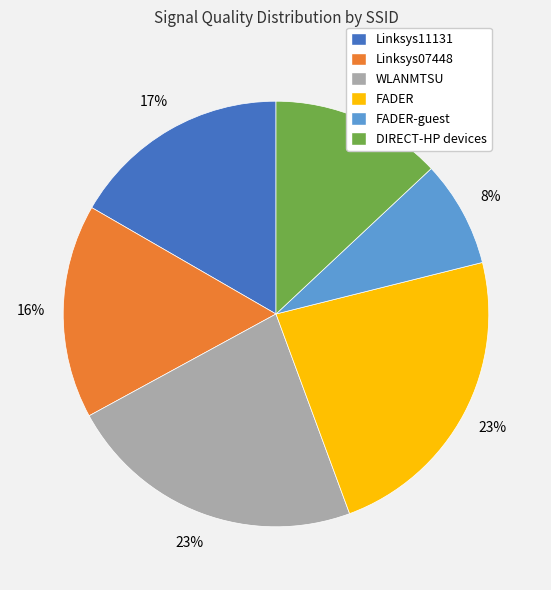

To the nearest percent, what is the combined percentage of DIRECT-HP devices and Linksys07448?

29%